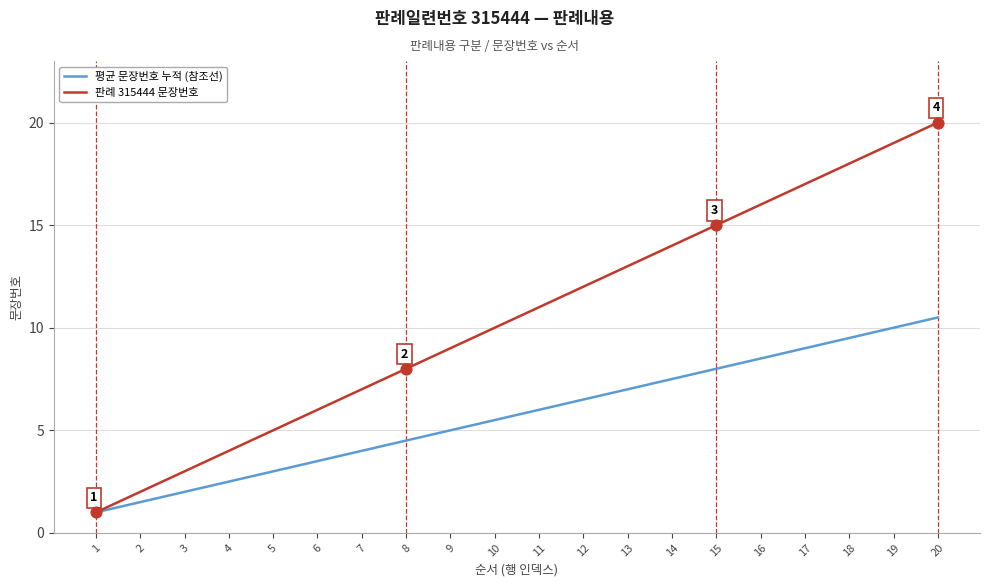

At which category is the sum across all series the highest?

20